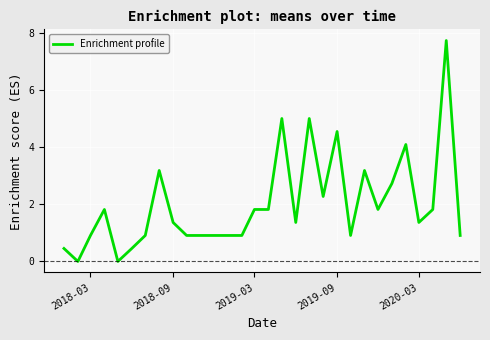

What is the difference between the maximum and minimum values?

7.7